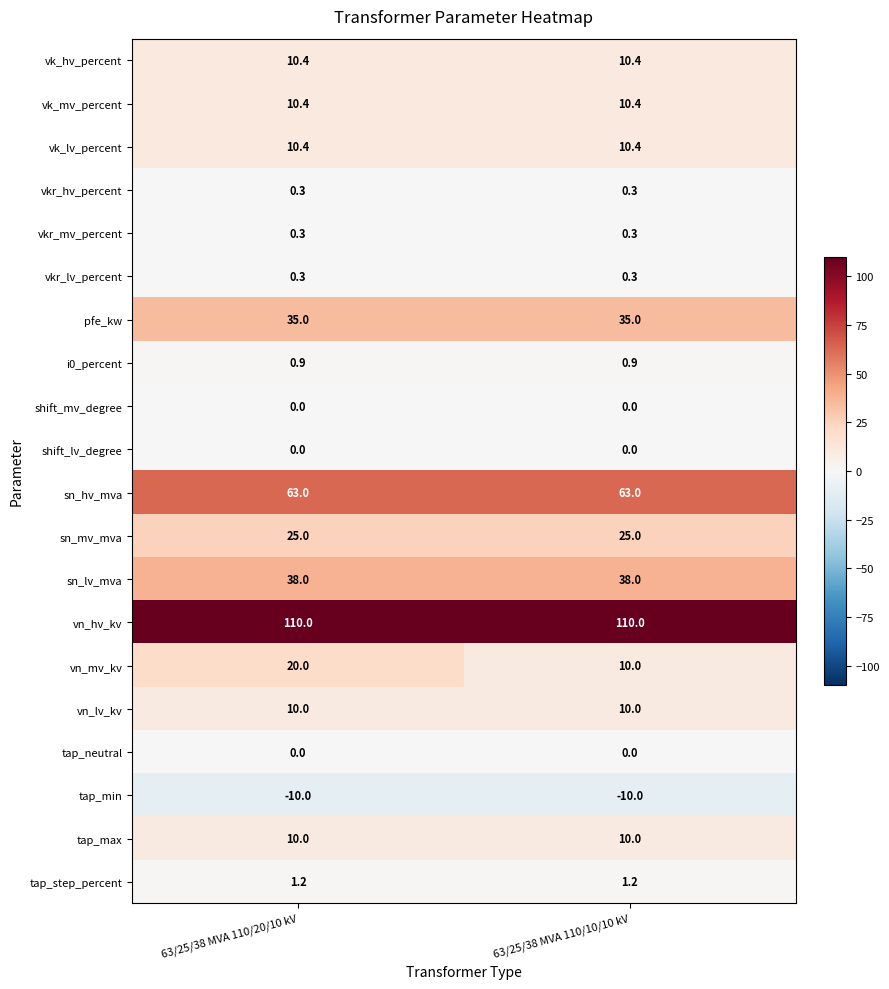

Which series changed the most between 63/25/38 MVA 110/20/10 kV and 63/25/38 MVA 110/10/10 kV?

vn_mv_kv